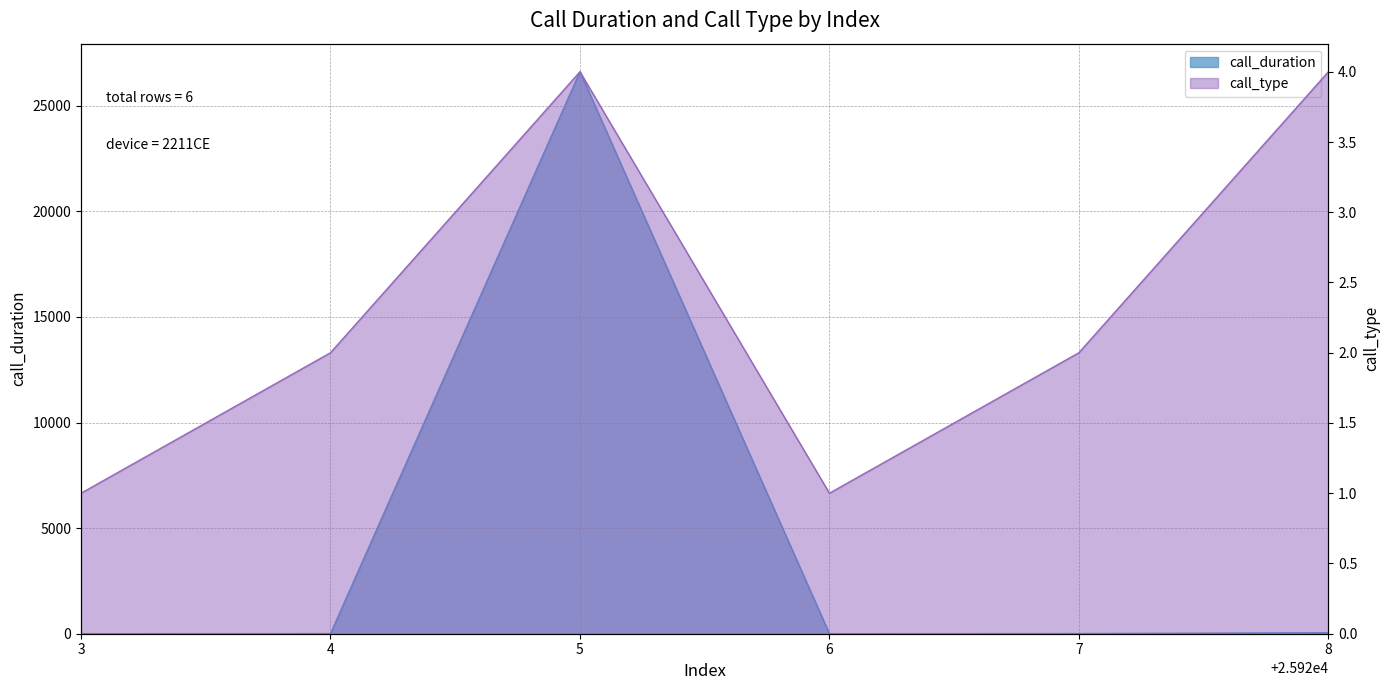

Rank the series by their average value, from lowest to highest.

call_type, call_duration